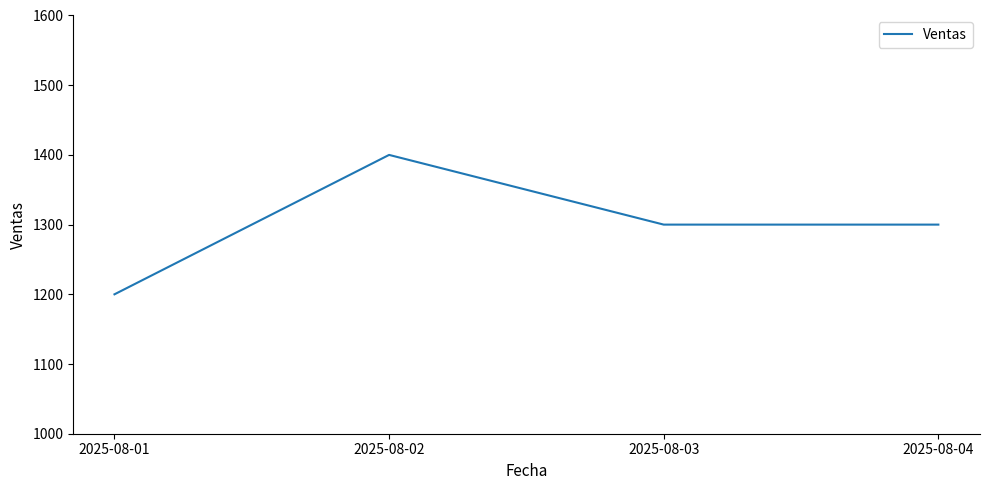

At which category does the data reach its first local peak?

2025-08-02